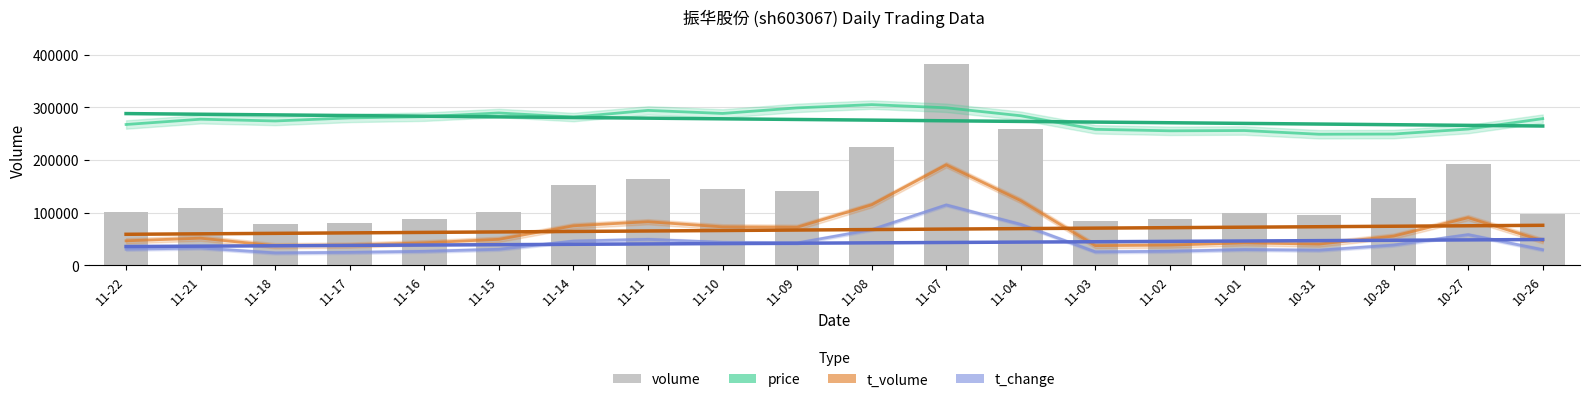

What is the total value across all series at 11-01?

426106.4